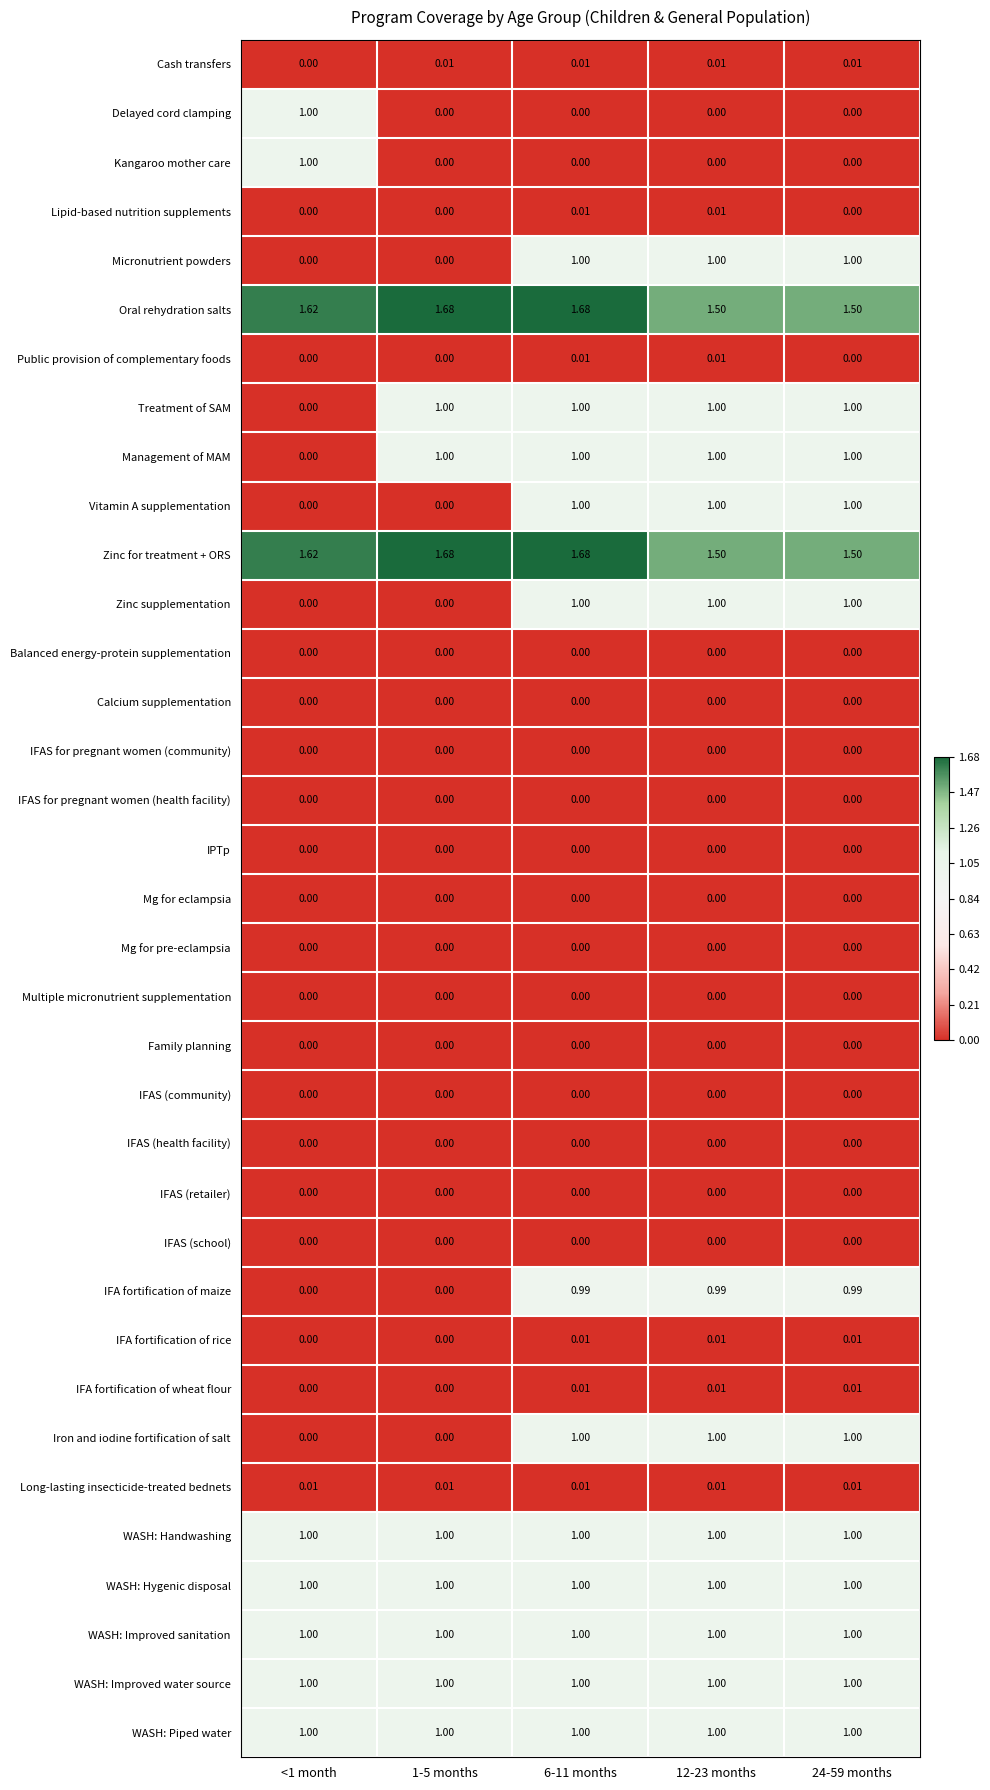

Is the value of WASH: Hygenic disposal at 1-5 months greater than the value of IFA fortification of rice at 1-5 months?

Yes